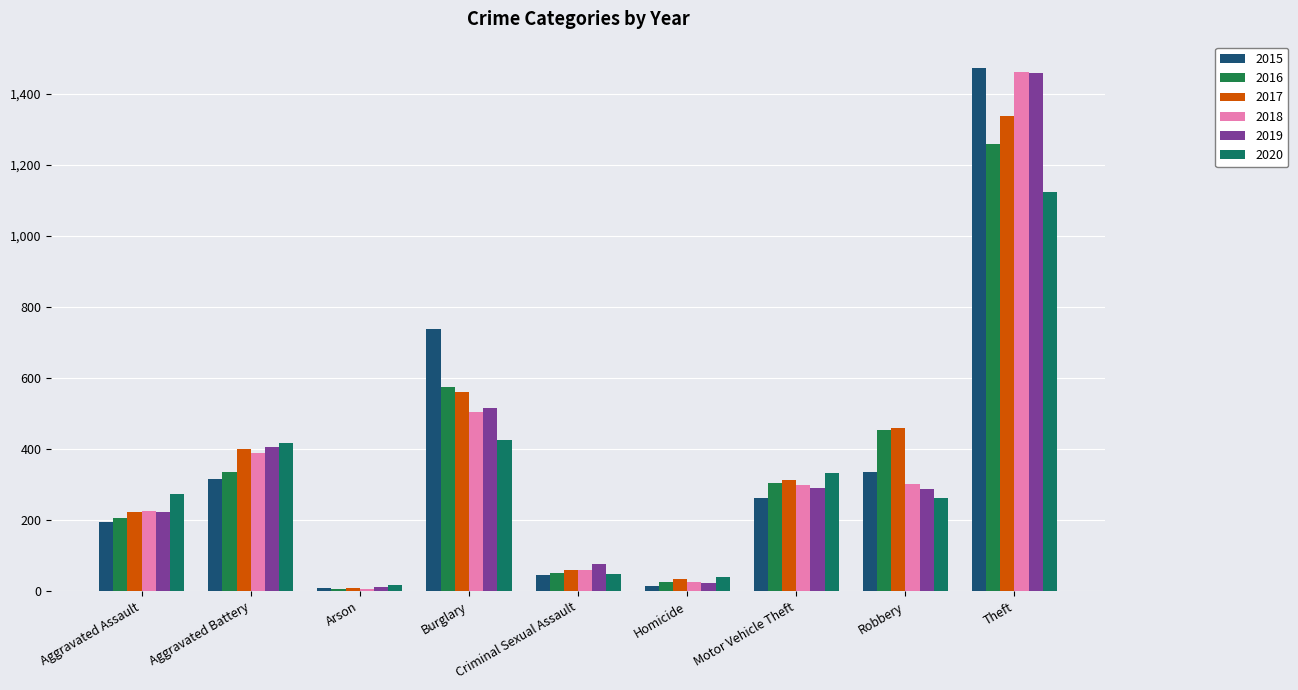

Reading left to right, list all the values displayed in this chart.

2015: 194	316	9	738	46	15	263	337	1474
2016: 206	336	7	576	50	26	304	454	1259
2017: 224	400	10	562	61	33	312	460	1339
2018: 225	389	7	506	60	25	298	301	1461
2019: 223	407	12	517	77	22	290	287	1459
2020: 274	416	17	425	48	41	333	263	1125